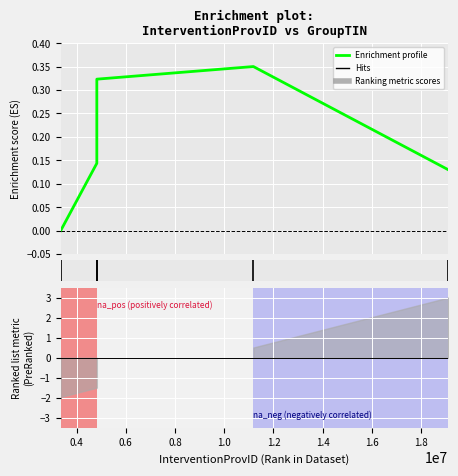

Is it true that the value at 0.6 is 0.2?

False